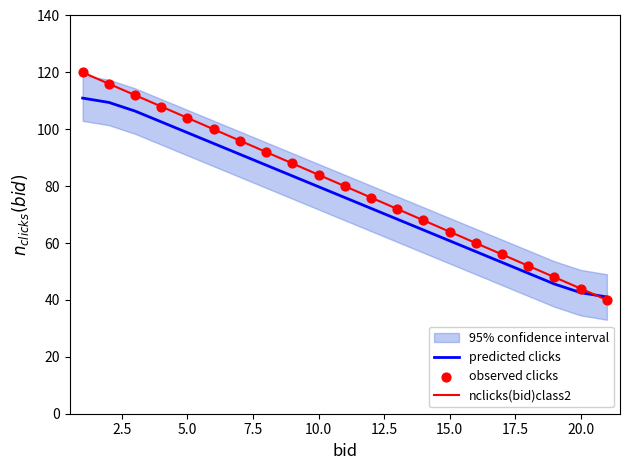

What is the maximum value for predicted clicks?

111.0